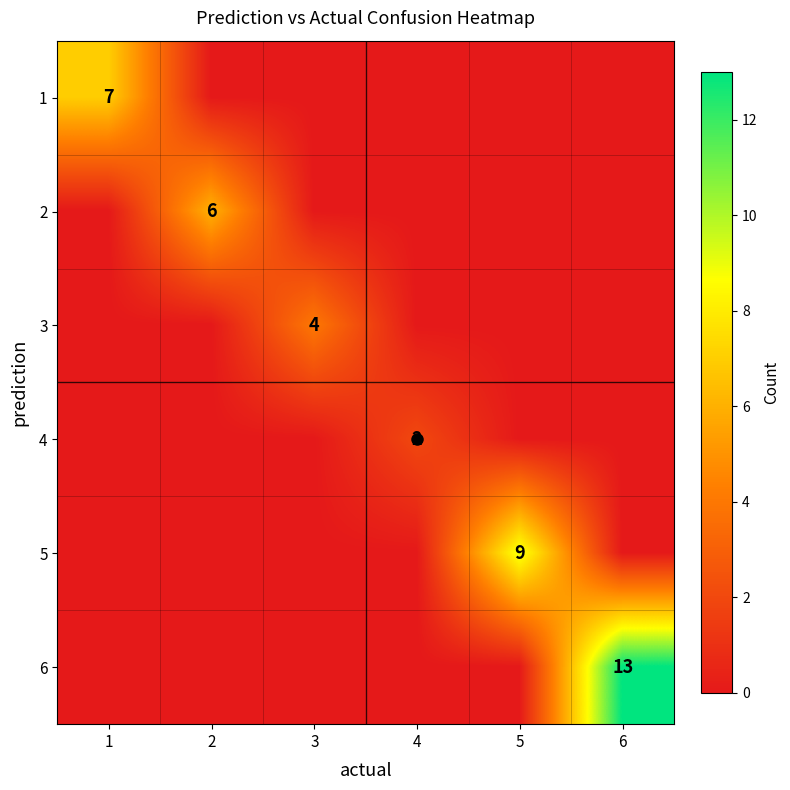

Rank the categories by 5 value from highest to lowest.

5, 1, 2, 3, 4, 6